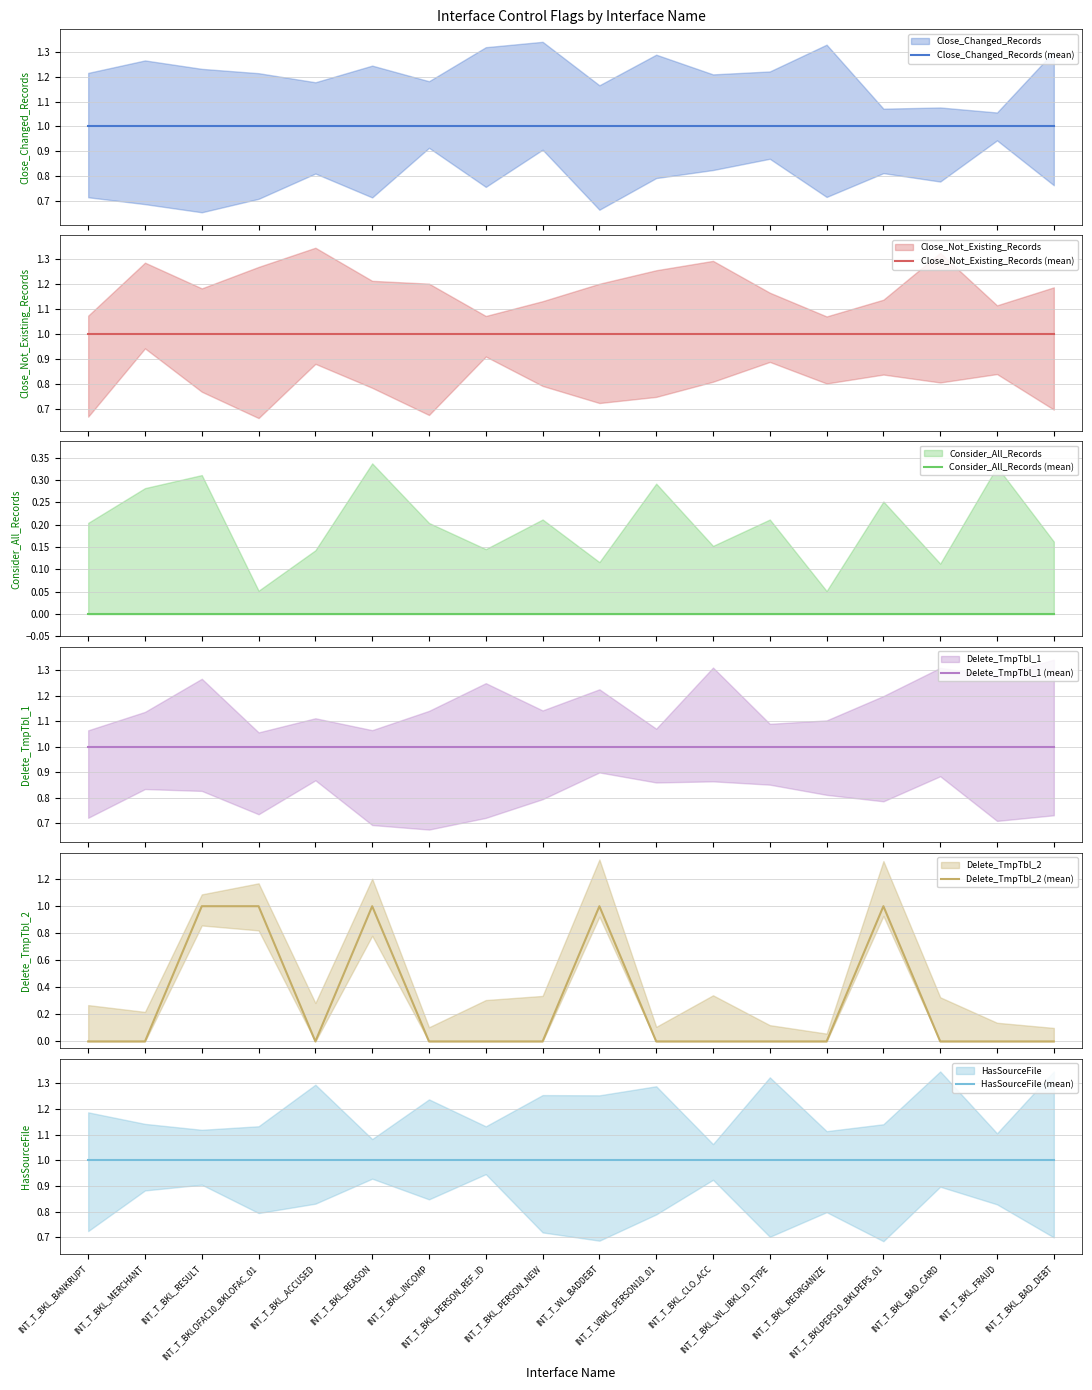

Which series changed the most between INT_T_BKL_BANKRUPT and INT_T_VBKL_PERSON10_01?

Close_Changed_Records (mean)